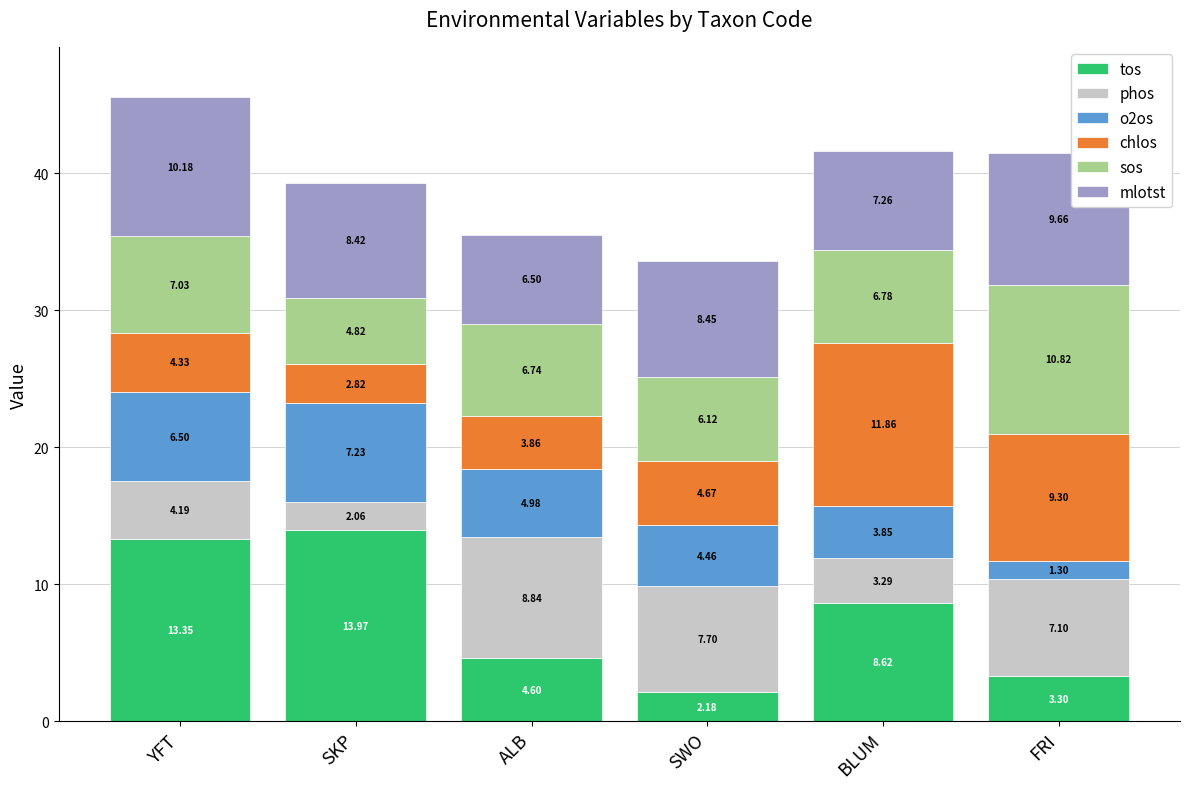

Which category has the highest value in the tos series?

SKP